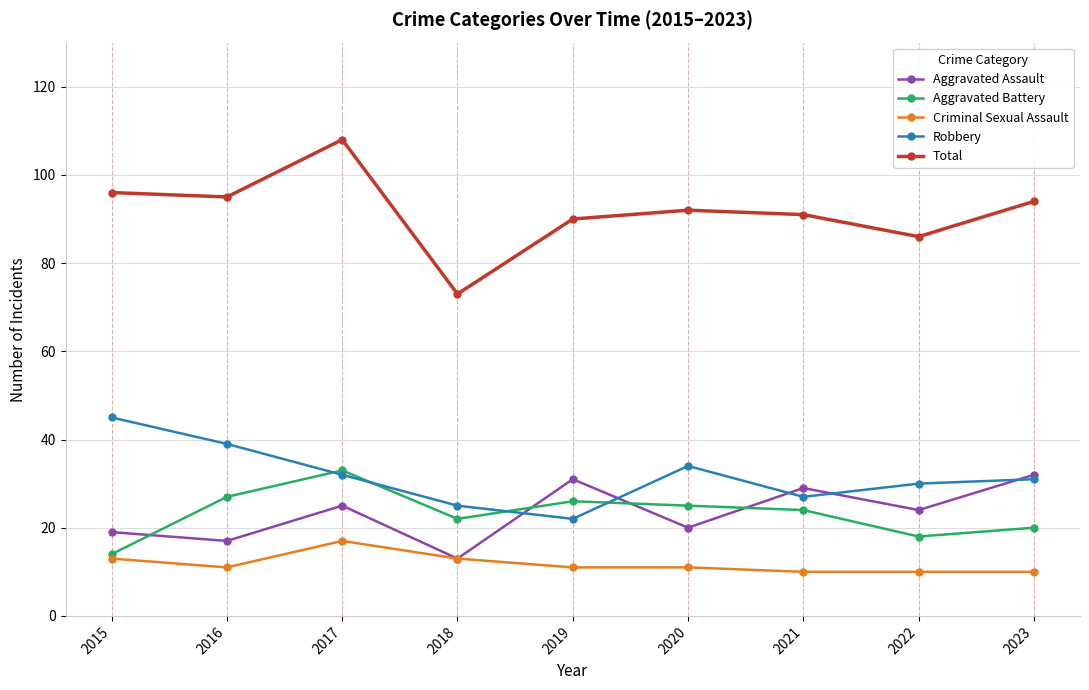

What is the value of the Aggravated Assault point at the 5th from the left?

31